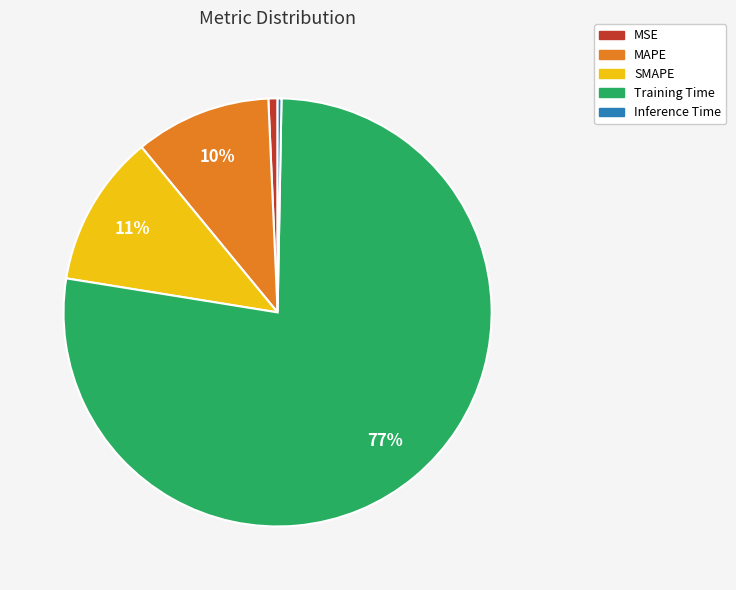

Which slice is the largest?

Training Time